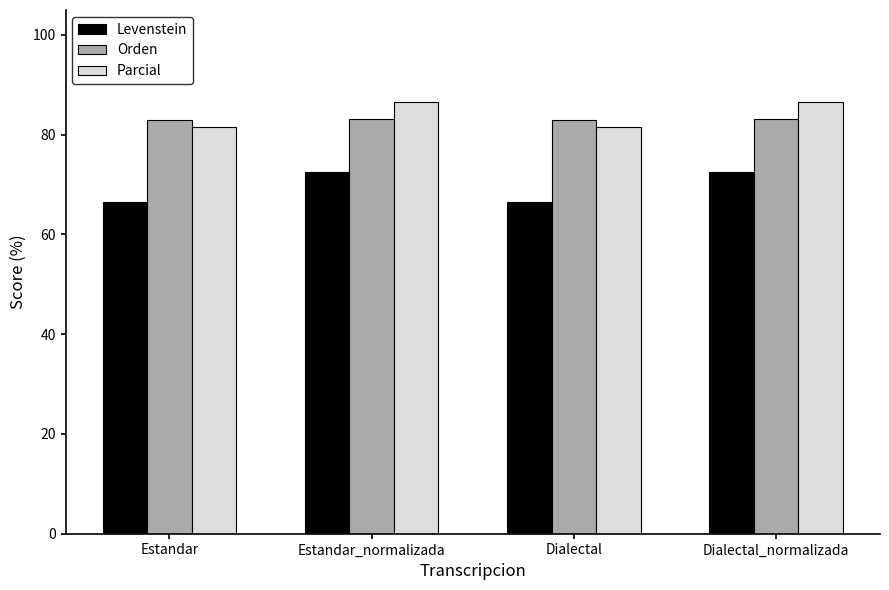

What is the spread (max minus min) of values at Estandar?

16.6